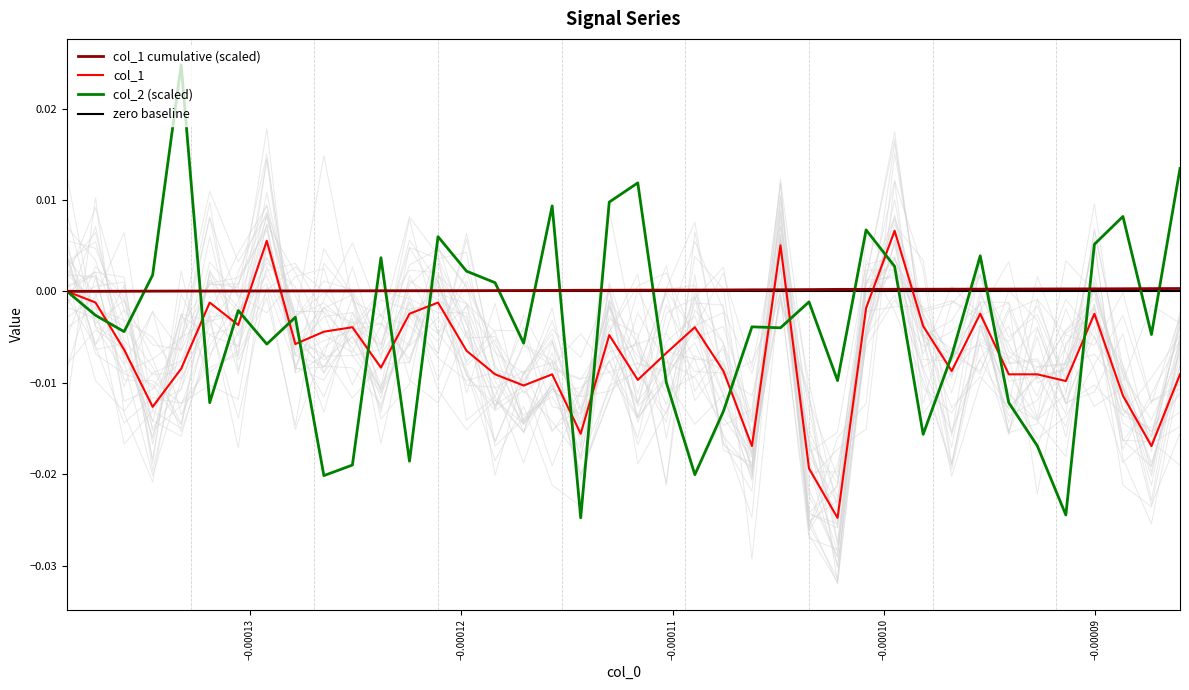

Which series has the largest total across all categories?

col_1 cumulative (scaled)